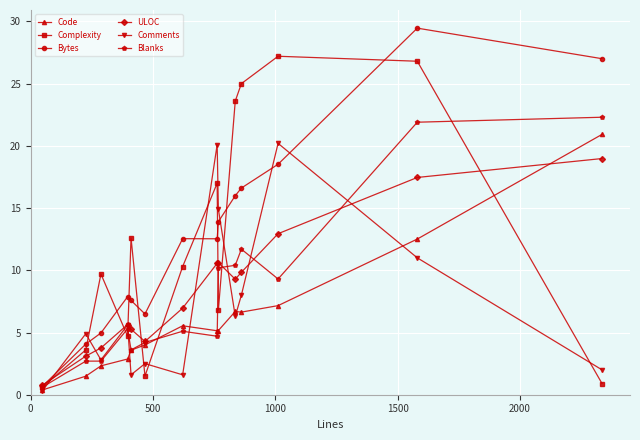

At how many categories does at least one series exceed 18?

6